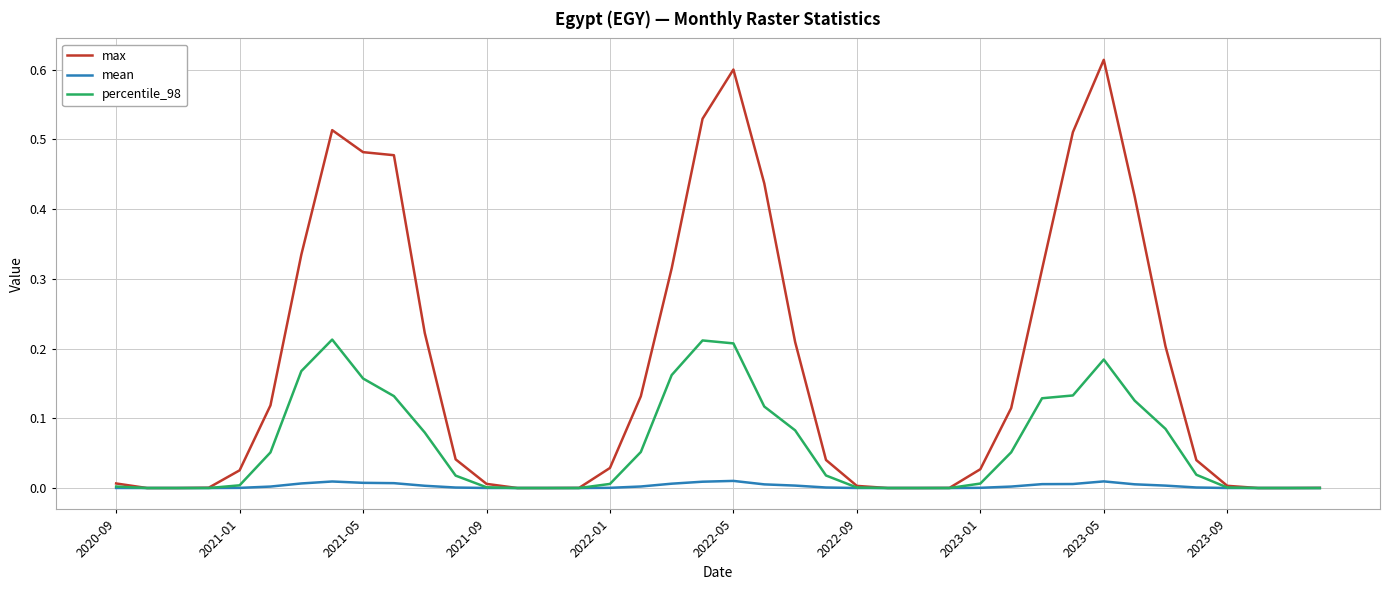

What is the sum of all max values?

6.8